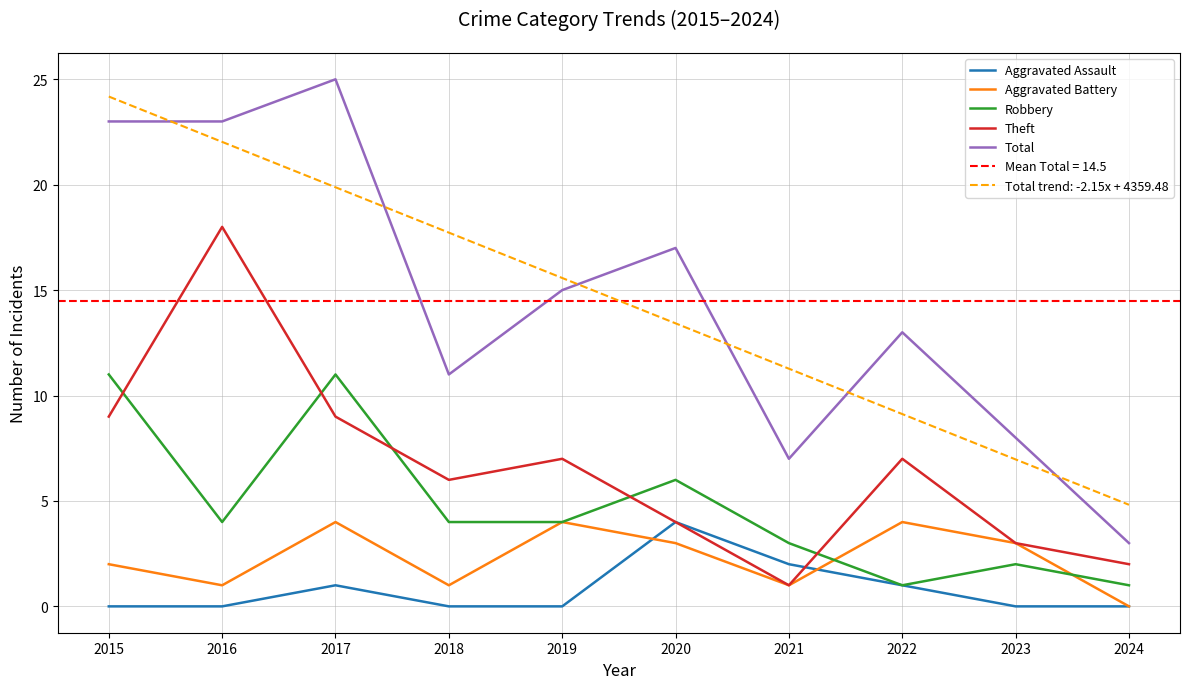

What are all the series names shown in the legend?

Aggravated Assault, Aggravated Battery, Robbery, Theft, Total